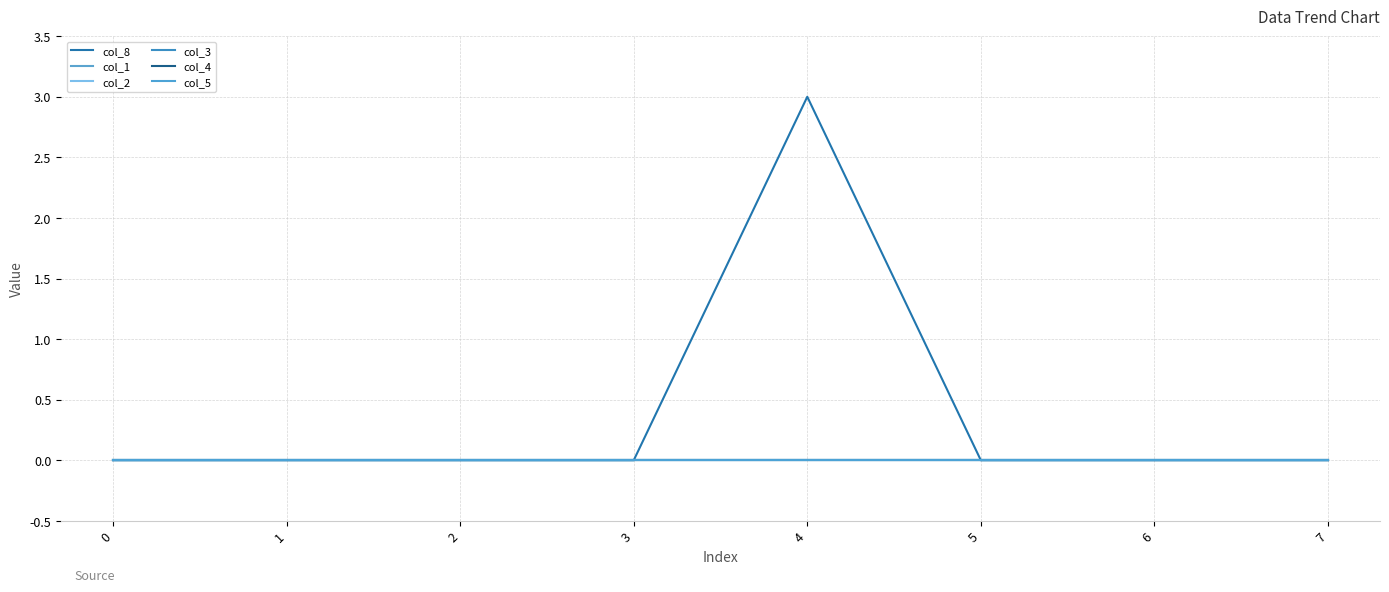

Which series changed the most between 4 and 6?

col_8